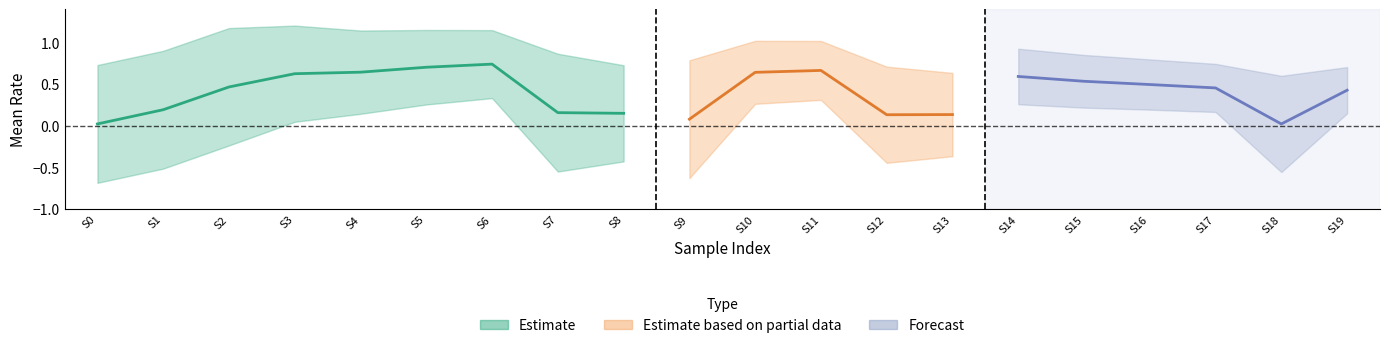

Reading left to right, what are all the values shown in this chart?

Mean: 0=0.0	1=0.2	4=0.5	4=0.6	4=0.6	4=0.7	4=0.7	3=0.2	3=0.1	2=0.1	4=0.6	4=0.7	1=0.1	3=0.1	4=0.6	4=0.5	4=0.5	4=0.5	0=0.0	4=0.4
Std: 0=0.7	1=0.7	4=0.7	4=0.6	4=0.5	4=0.4	4=0.4	3=0.7	3=0.6	2=0.7	4=0.4	4=0.4	1=0.6	3=0.5	4=0.3	4=0.3	4=0.3	4=0.3	0=0.6	4=0.3
Mean_upper: 0=0.7	1=0.9	4=1.2	4=1.2	4=1.1	4=1.1	4=1.1	3=0.9	3=0.7	2=0.8	4=1.0	4=1.0	1=0.7	3=0.6	4=0.9	4=0.8	4=0.8	4=0.7	0=0.6	4=0.7
Mean_lower: 0=-0.7	1=-0.5	4=-0.2	4=0.0	4=0.1	4=0.3	4=0.3	3=-0.6	3=-0.4	2=-0.6	4=0.3	4=0.3	1=-0.4	3=-0.4	4=0.3	4=0.2	4=0.2	4=0.2	0=-0.6	4=0.1